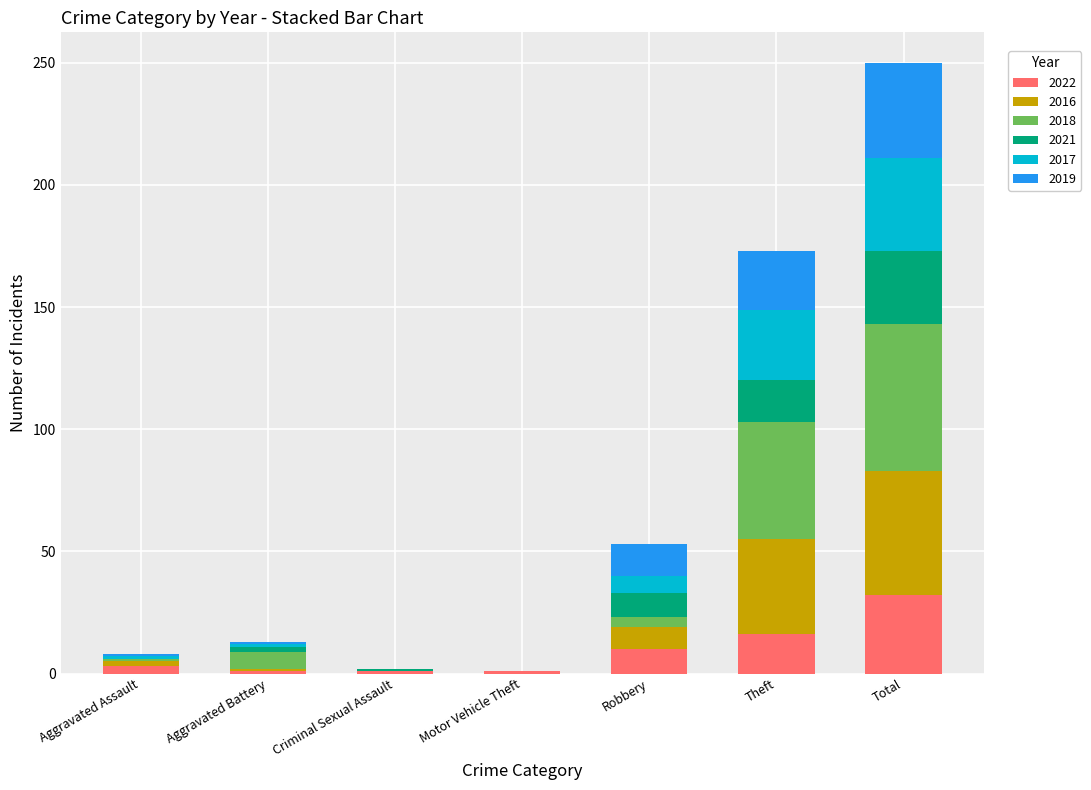

What is the total value across all series at Theft?

173